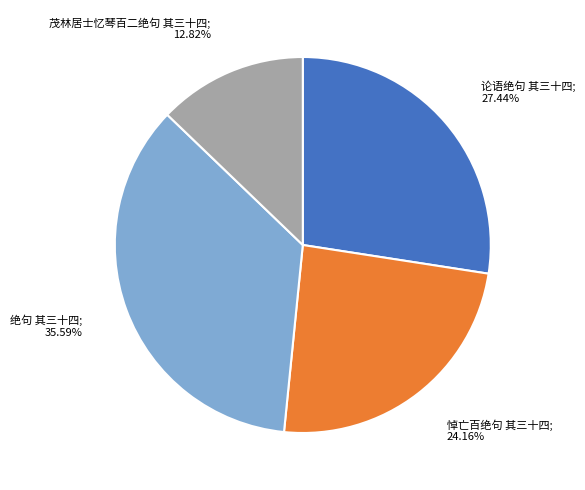

Does any single category account for the majority?

No